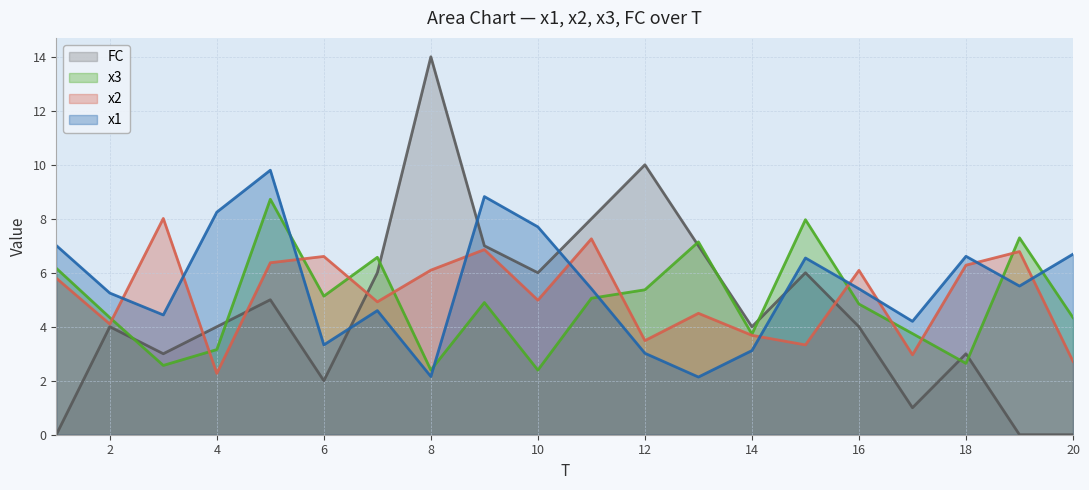

True or false: FC has a value of 9.7 at 13.

False